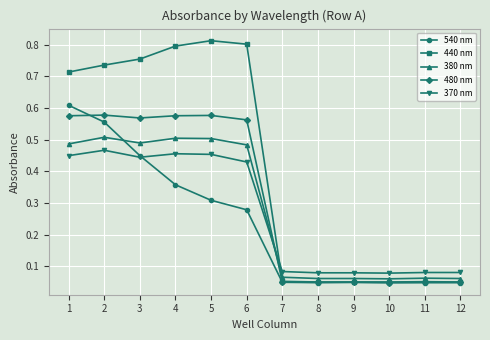

Is the value of 480 nm at 6 greater than the value of 540 nm at 5?

Yes